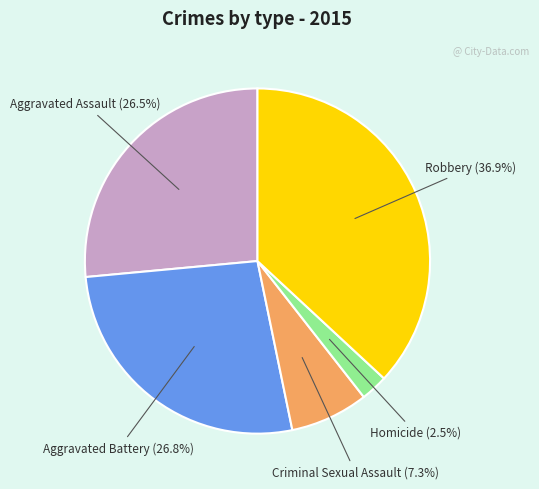

Do Criminal Sexual Assault and Aggravated Assault together represent more than half of the pie?

No